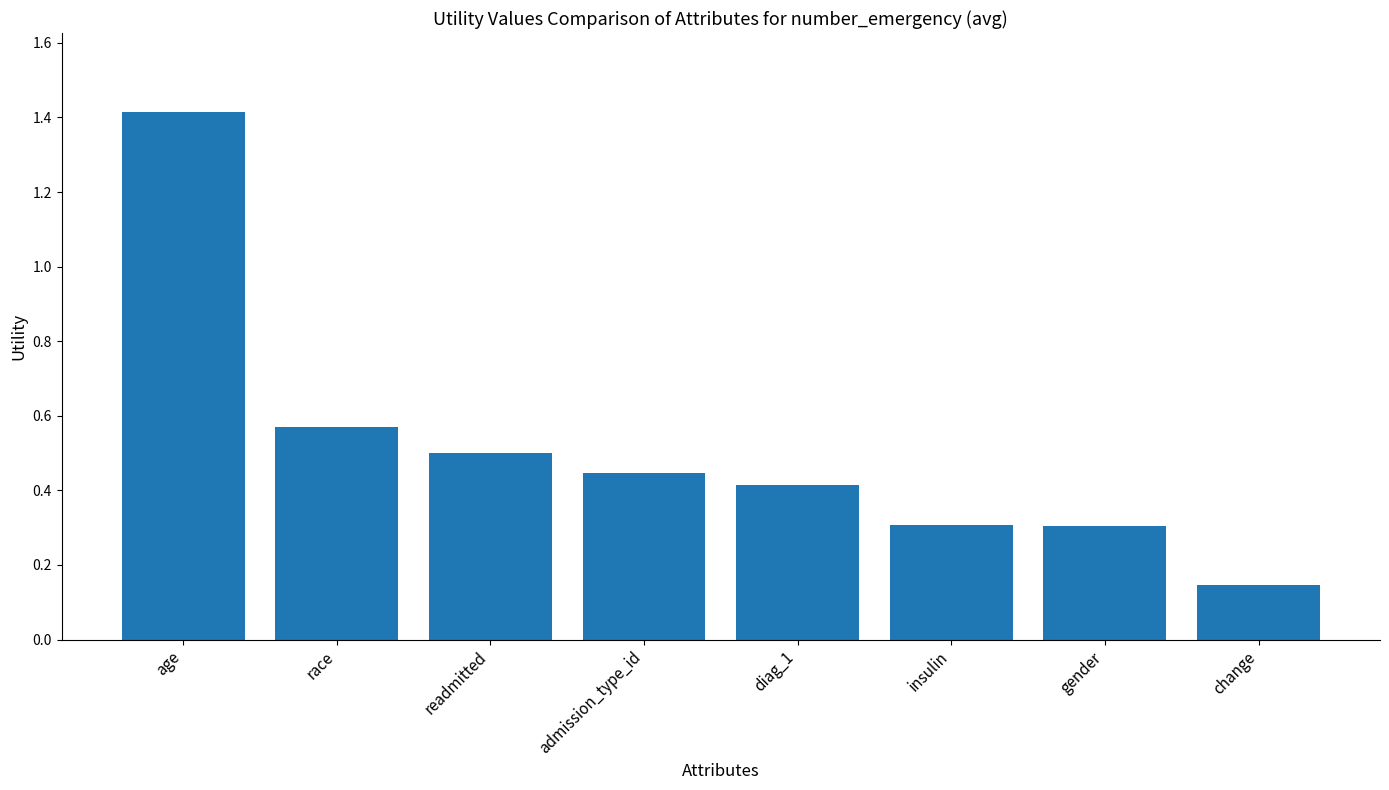

What is the sum of the values at change and insulin?

0.5